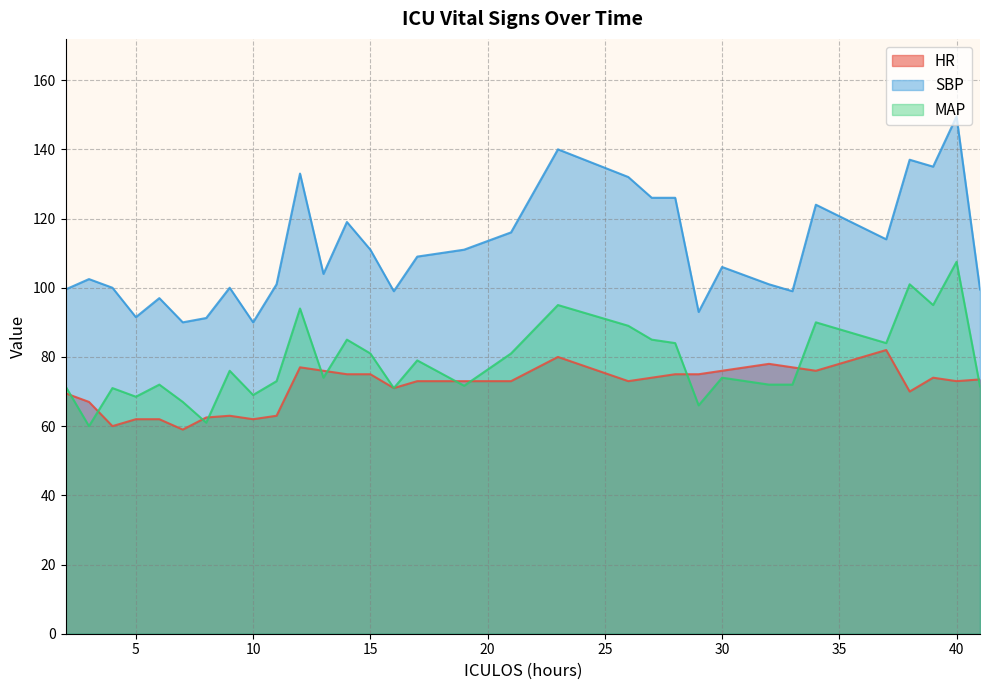

The SBP series shows 149.5 at 40. True or false?

True